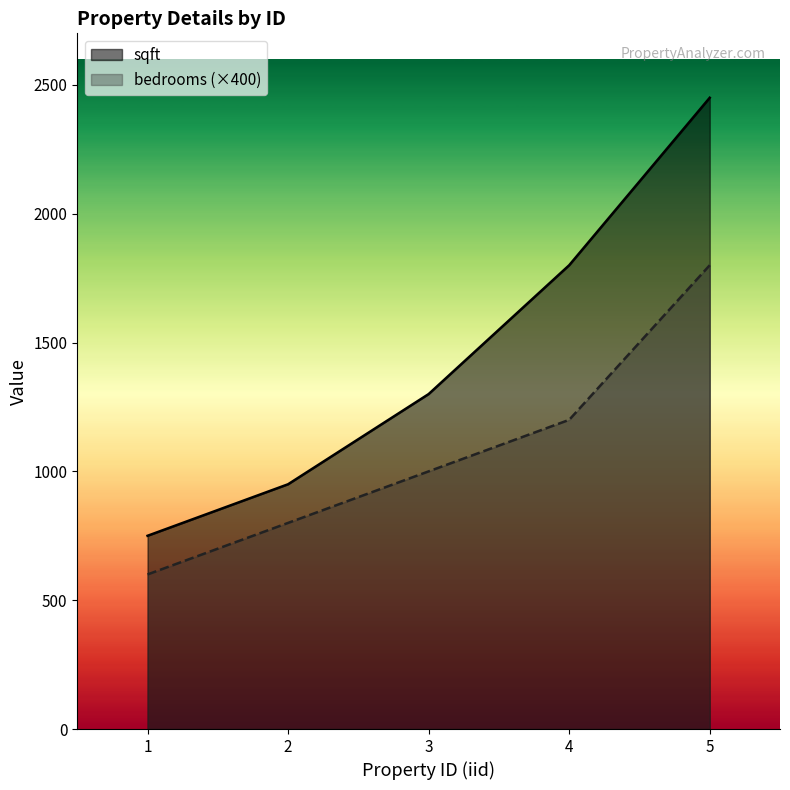

What are all the series names shown in the legend?

sqft, bedrooms (×400)